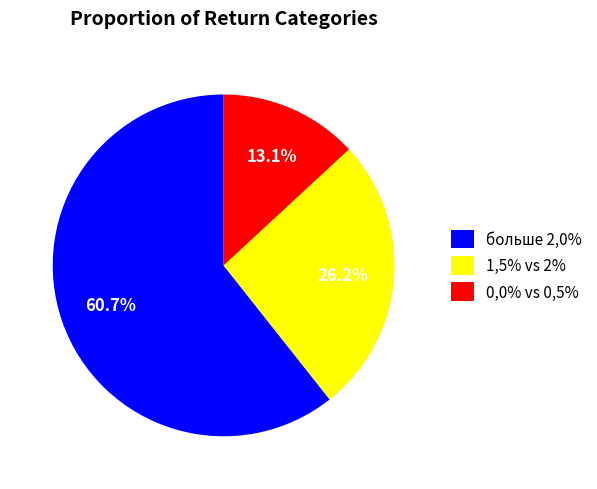

Do 0,0% vs 0,5% and больше 2,0% together represent more than half of the pie?

Yes